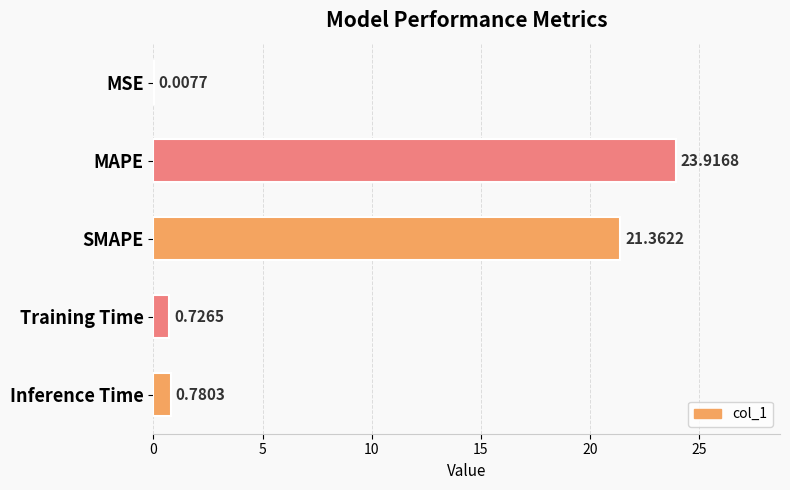

Where is the data nearest to the value 11?

Inference Time